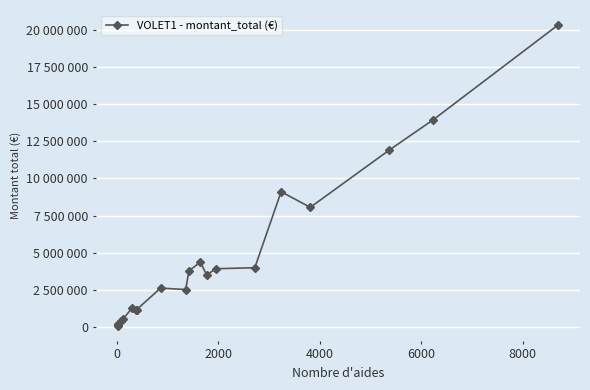

Does the chart have visible grid lines?

Yes